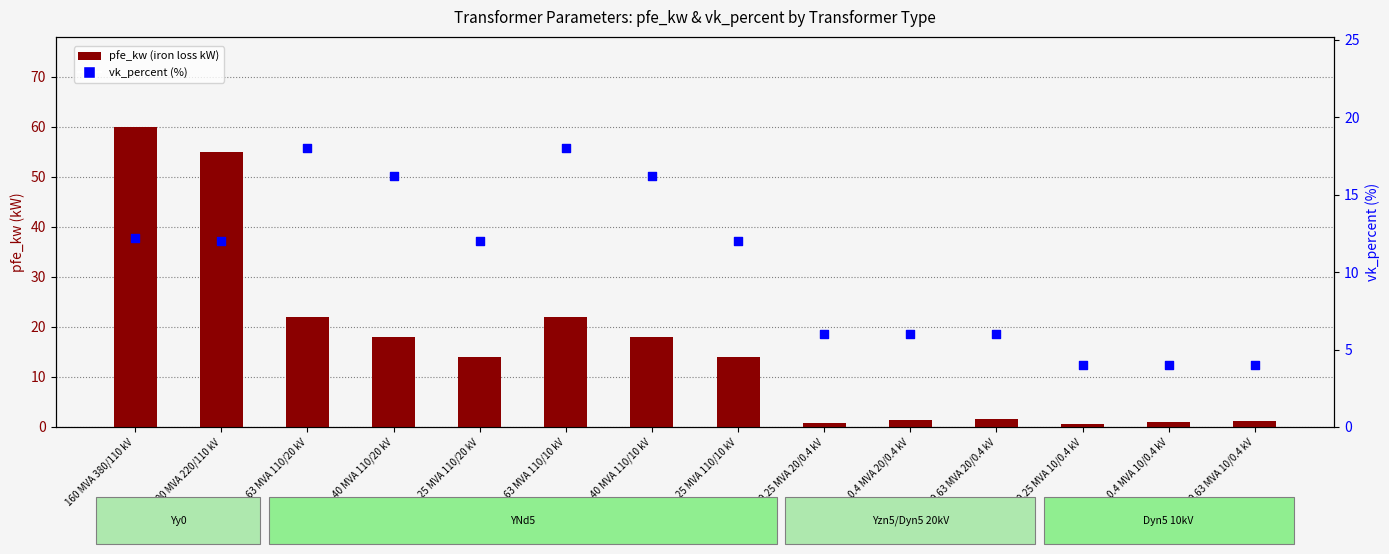

What is the total value across all series at 25 MVA 110/20 kV?

26.0